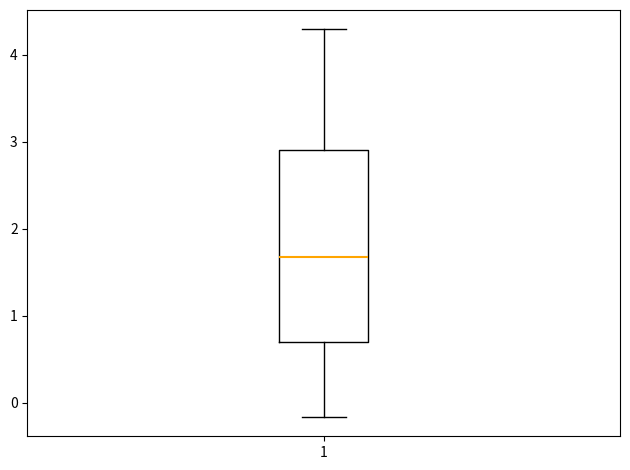

Where is the upper edge of the box at x = 1 on the y-axis? The values are not printed on the chart, so give them approximately, as read against the axis.

2.9